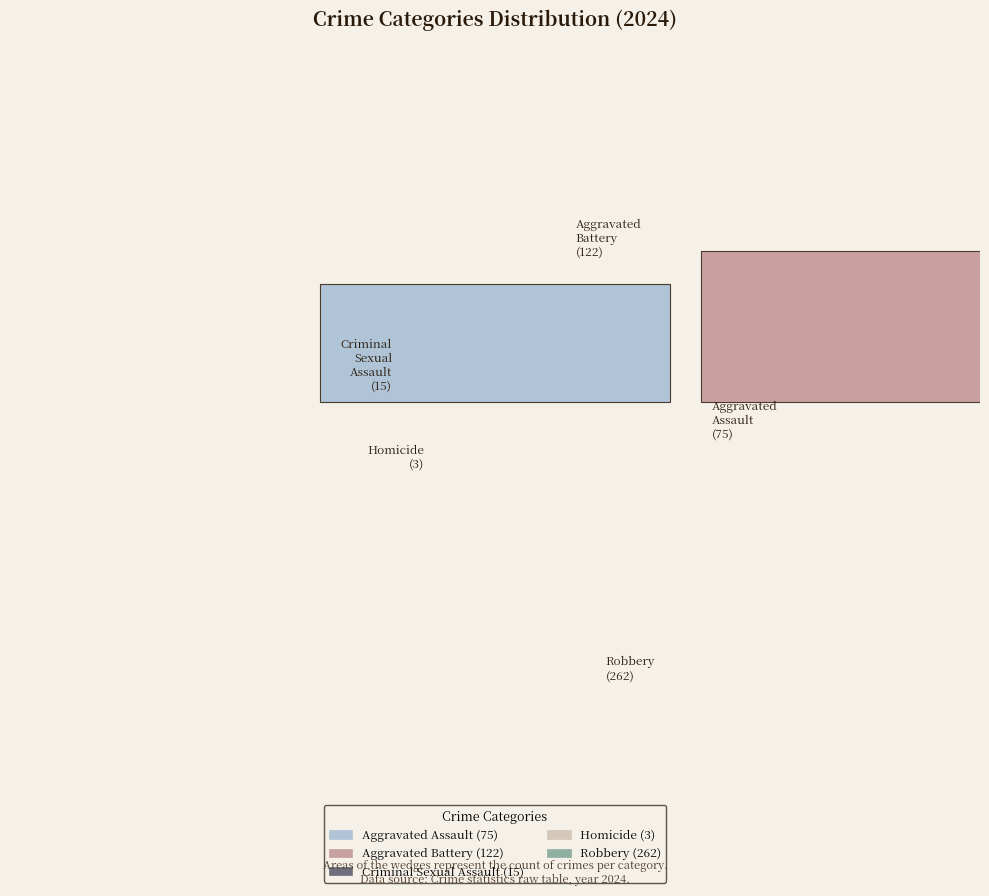

Does Robbery represent more than half of the total?

Yes